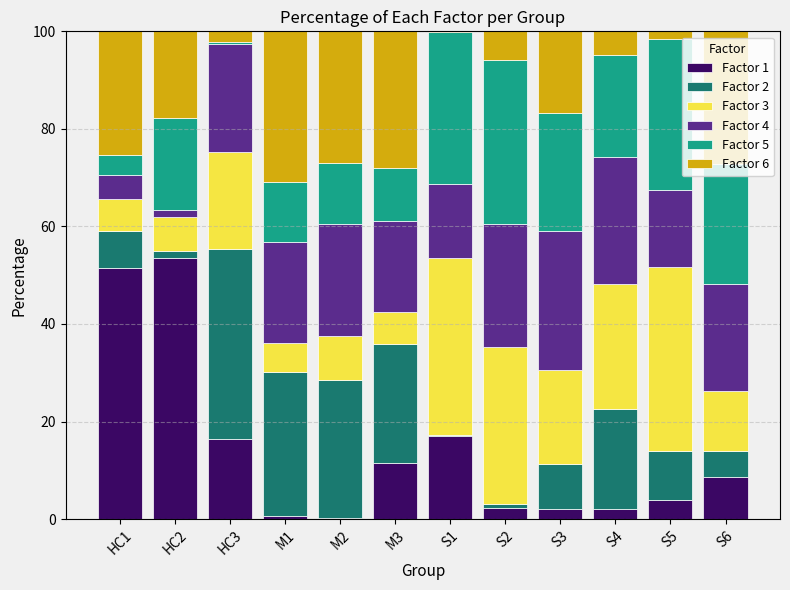

Is it true that Factor 1 equals 16.3 at HC3?

True